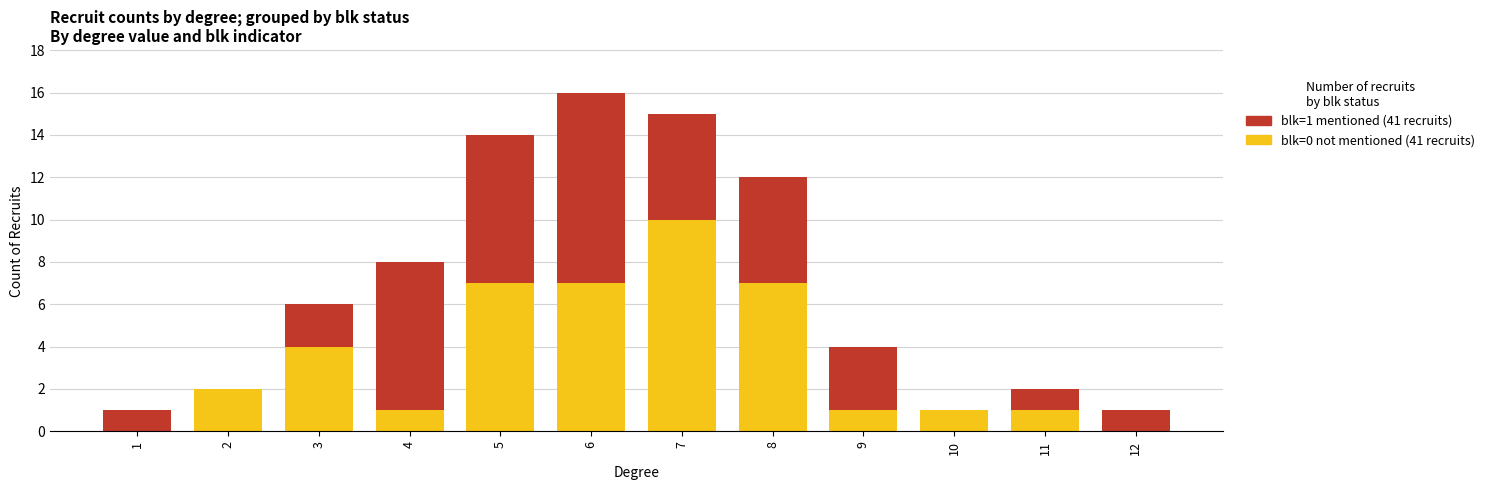

At which category is the sum across all series the highest?

6